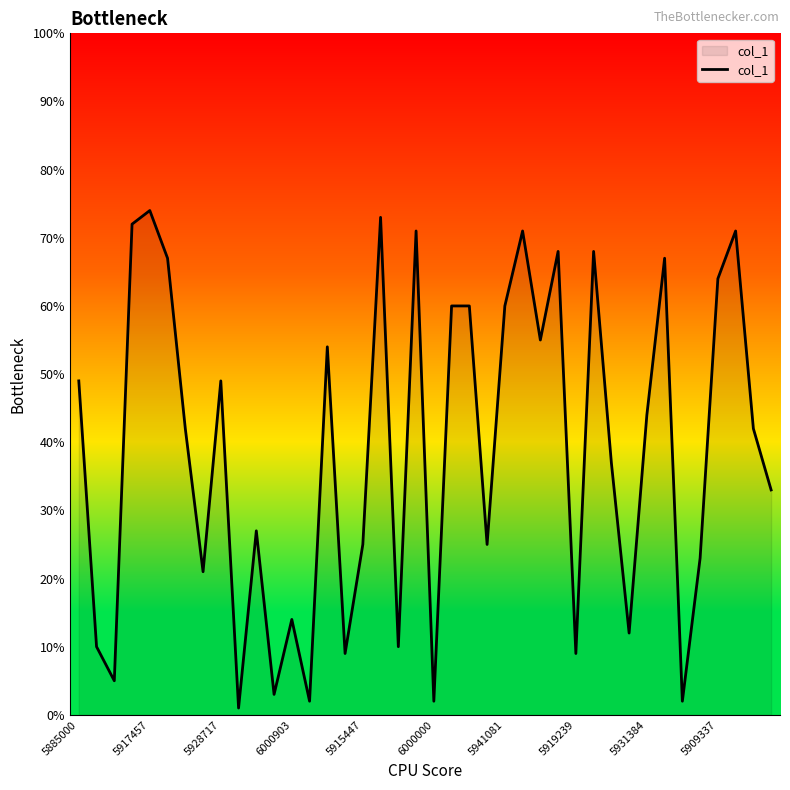

What is the greatest value displayed?

74